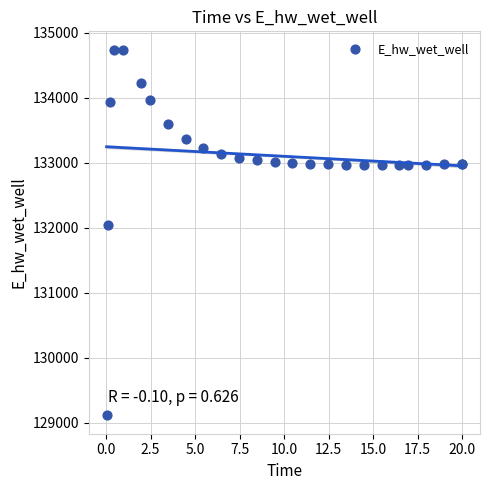

What Y value in the scatter plot is closest to 131923?

132046.1